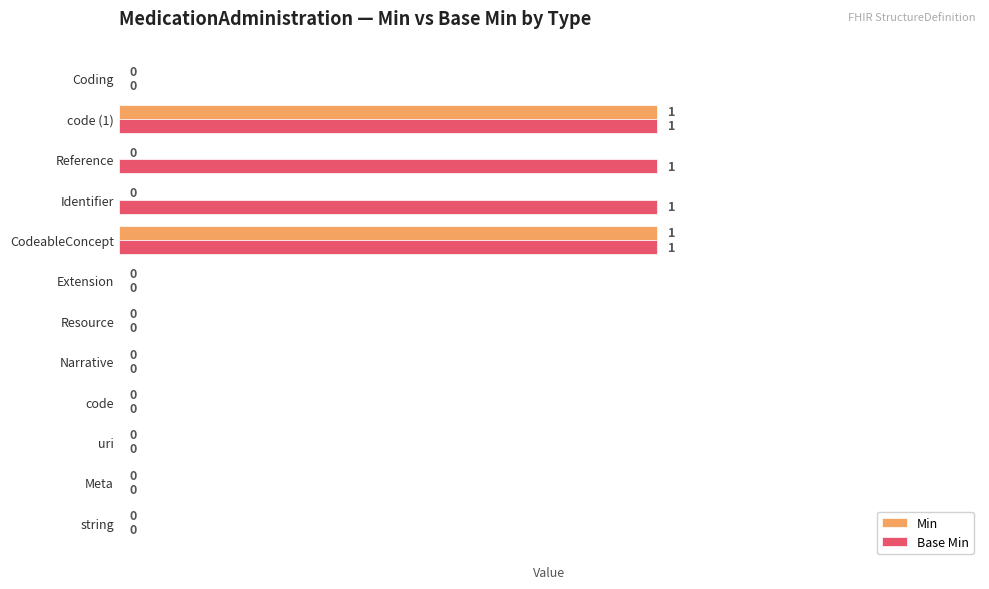

What is the sum of all Base Min values?

4